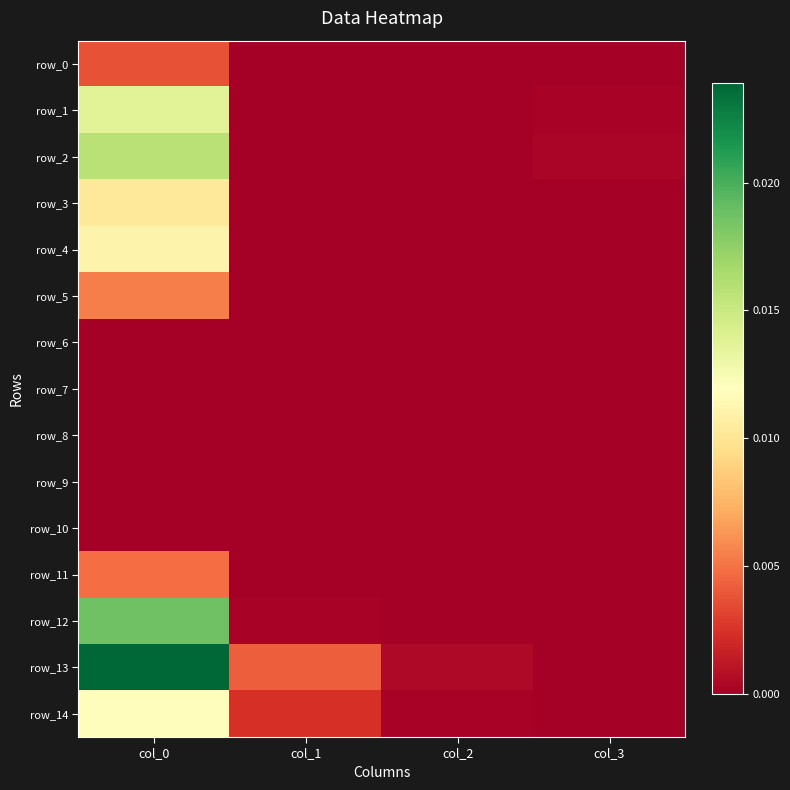

Rank the categories by row_1 value from highest to lowest.

col_0, col_3, col_1, col_2